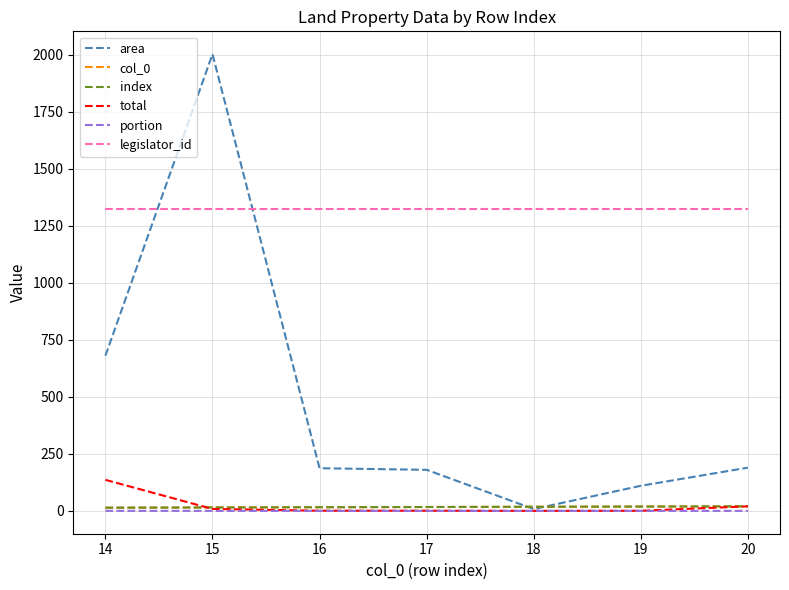

True or false: index and legislator_id intersect in this chart.

False